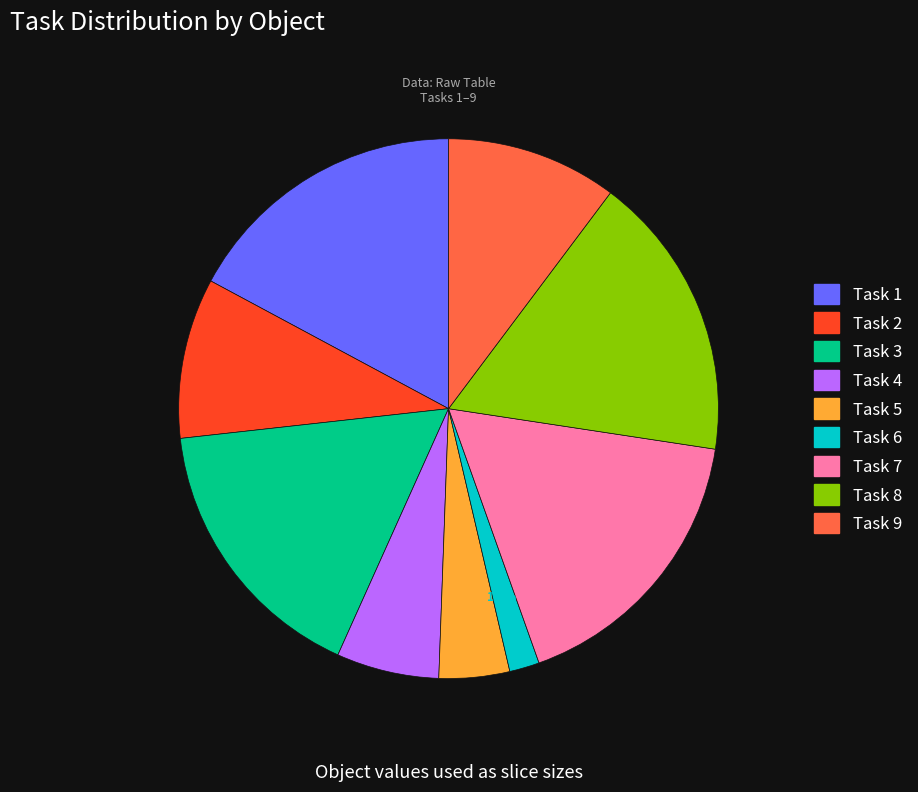

Is the sum of Task 4 and Task 8 greater than half?

No